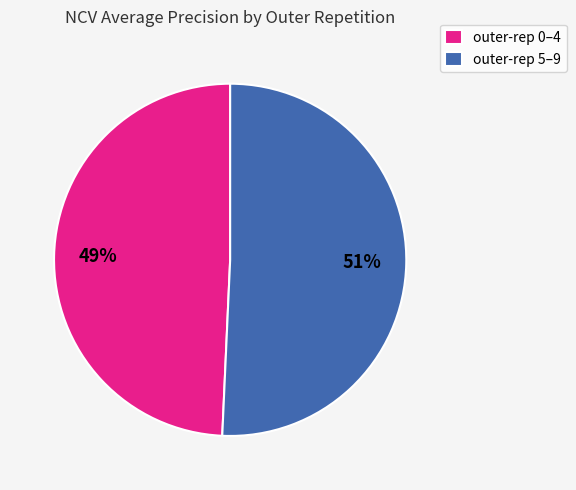

To the nearest percent, what is the average slice percentage?

50%